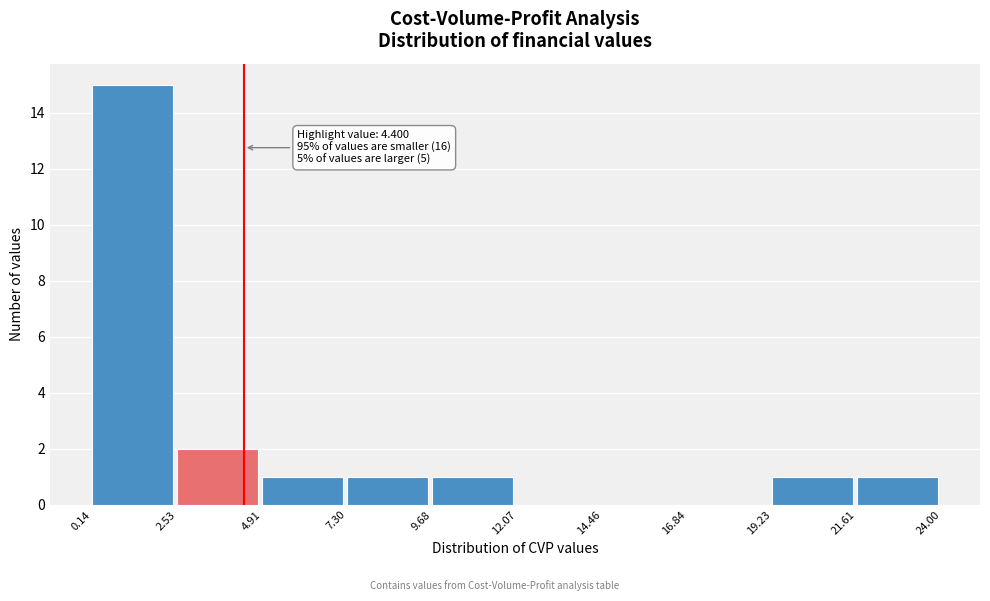

Over which range of the x-axis is the bar tallest?

0.14 to 2.53